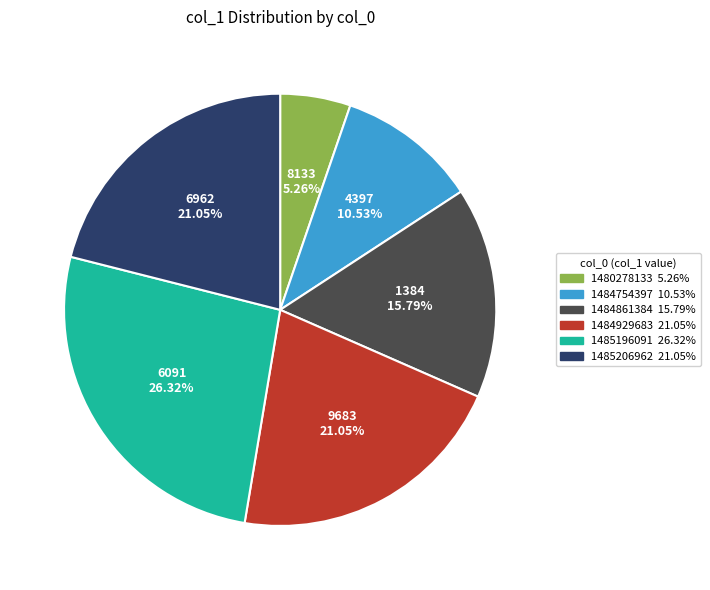

How many segments does this pie chart have?

6